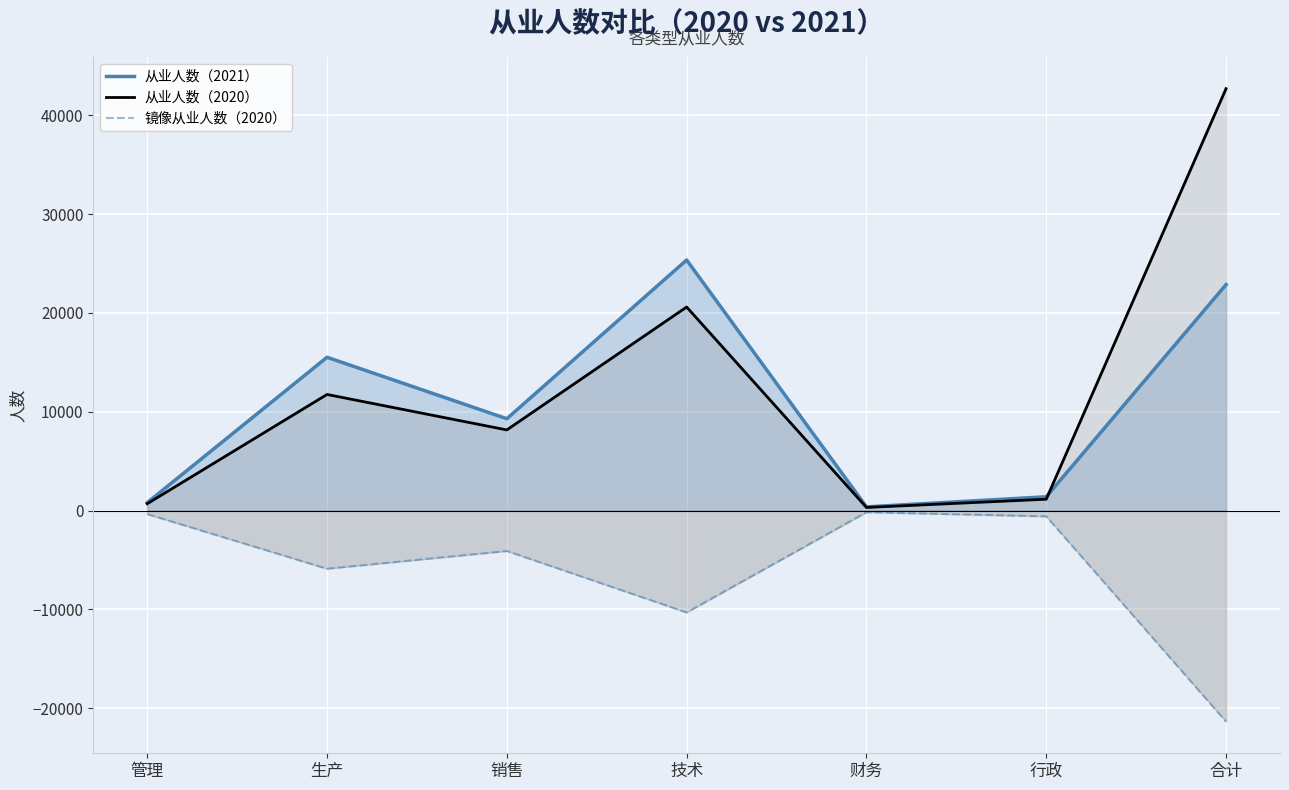

What is the total value across all series at 管理?

1154.5